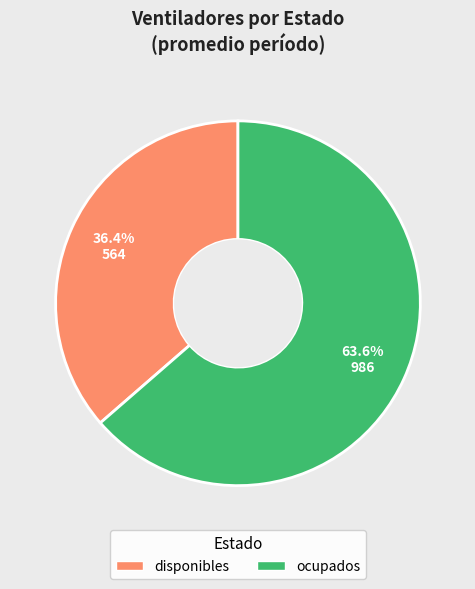

What is the ratio of the value at disponibles to the value at ocupados?

0.6